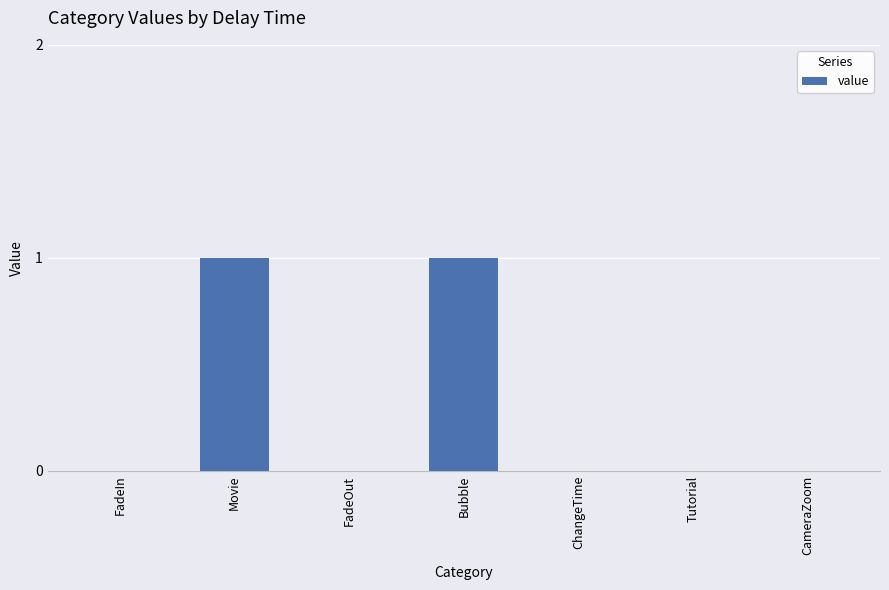

The chart shows a value of 0 at CameraZoom. True or false?

True